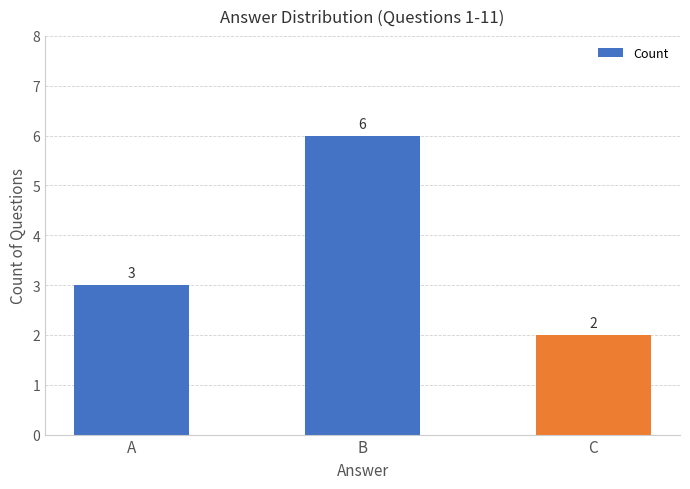

What is the sum of all values?

11